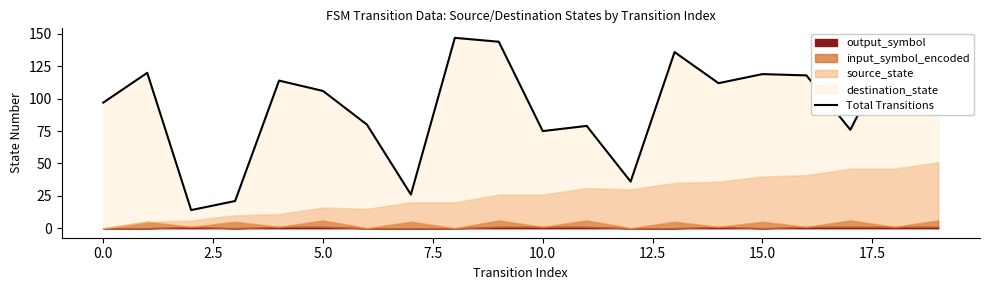

What is the value of the 9th point from the left?

147